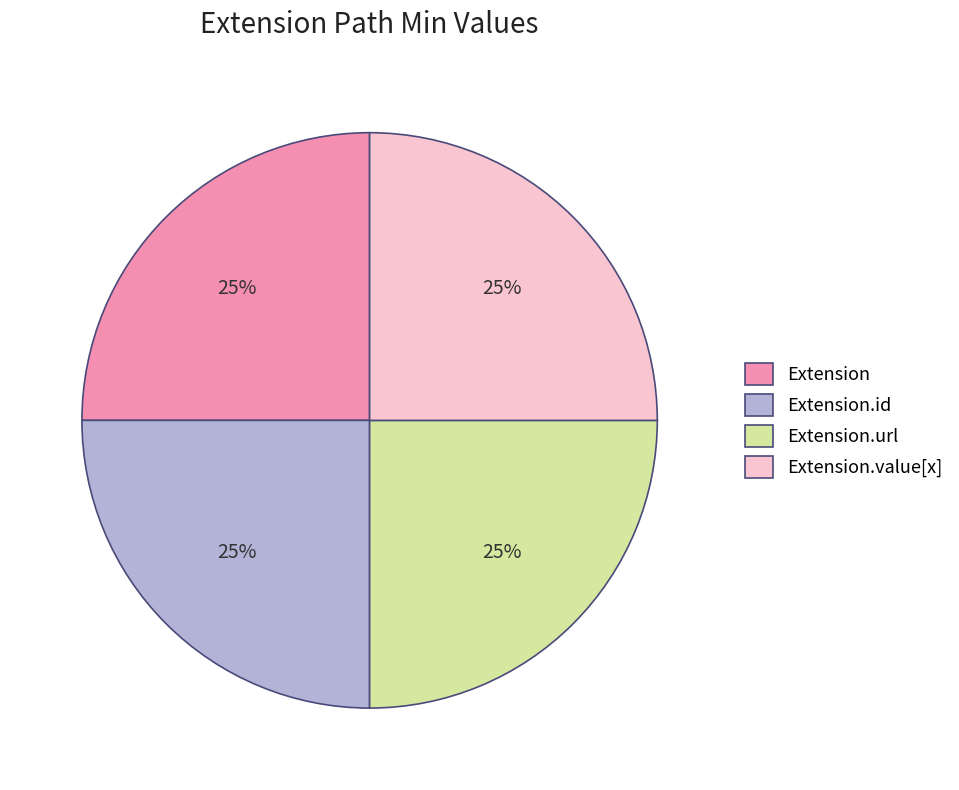

What is the ratio of the value at Extension.id to the value at Extension.value[x]?

1.0